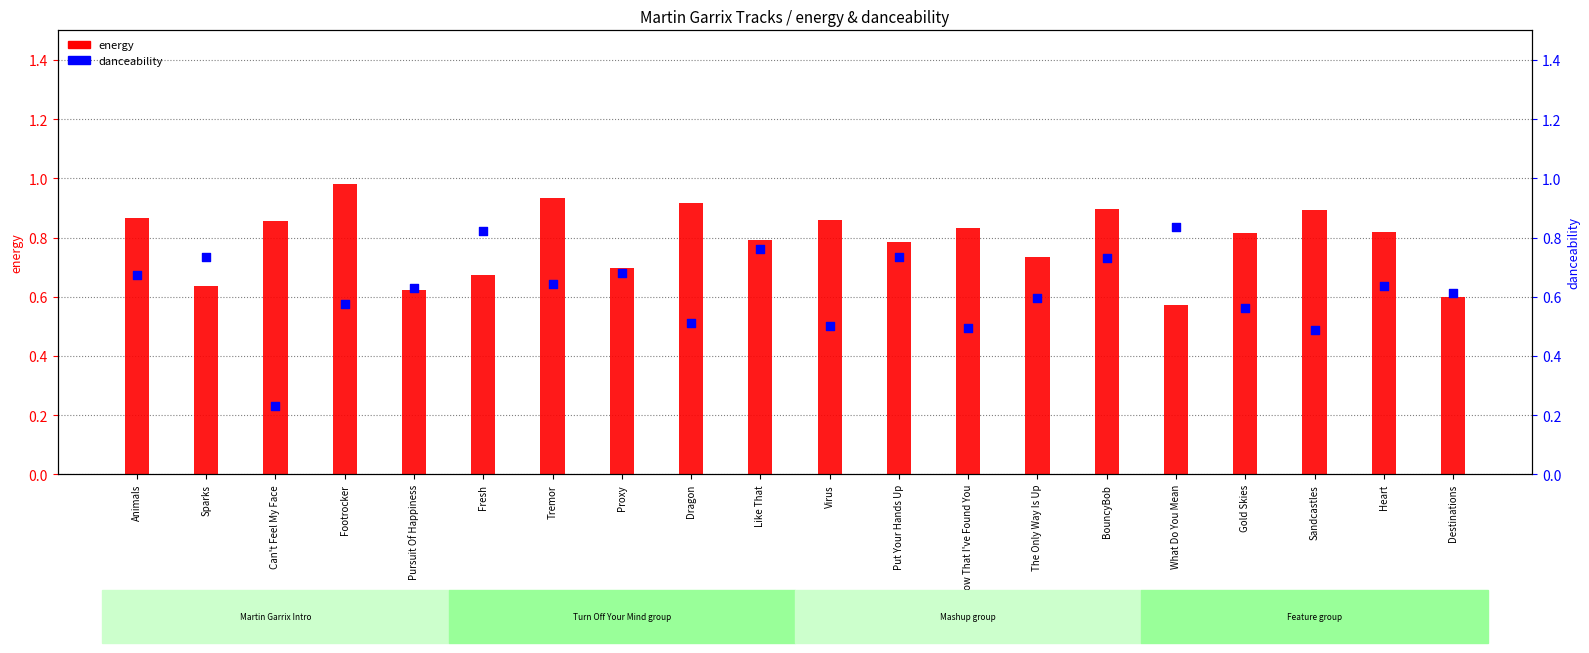

Which series has the largest total across all categories?

energy